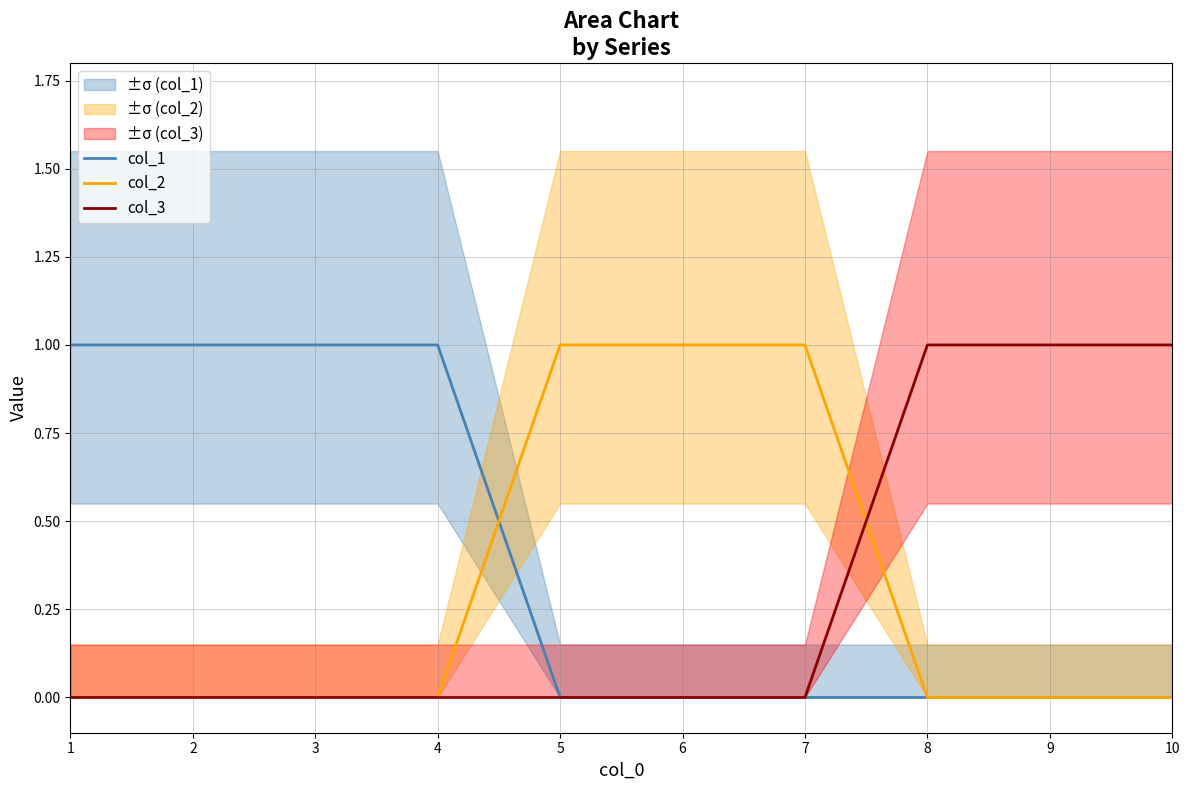

Which series has the widest spread of values?

col_1